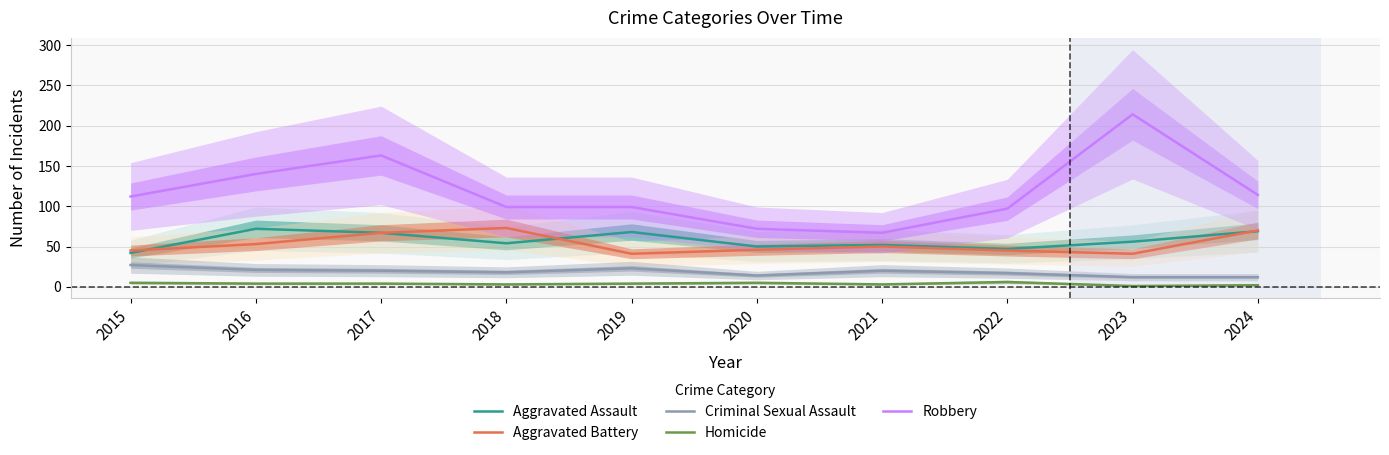

Reading left to right, extract all data points from this chart.

Aggravated Assault: 42	72	67	54	68	50	52	47	56	69
Aggravated Battery: 45	53	67	73	41	46	50	45	41	70
Criminal Sexual Assault: 27	21	20	18	23	14	20	17	12	12
Homicide: 5	4	4	3	4	5	3	6	1	2
Robbery: 112	140	163	99	99	72	67	97	214	114